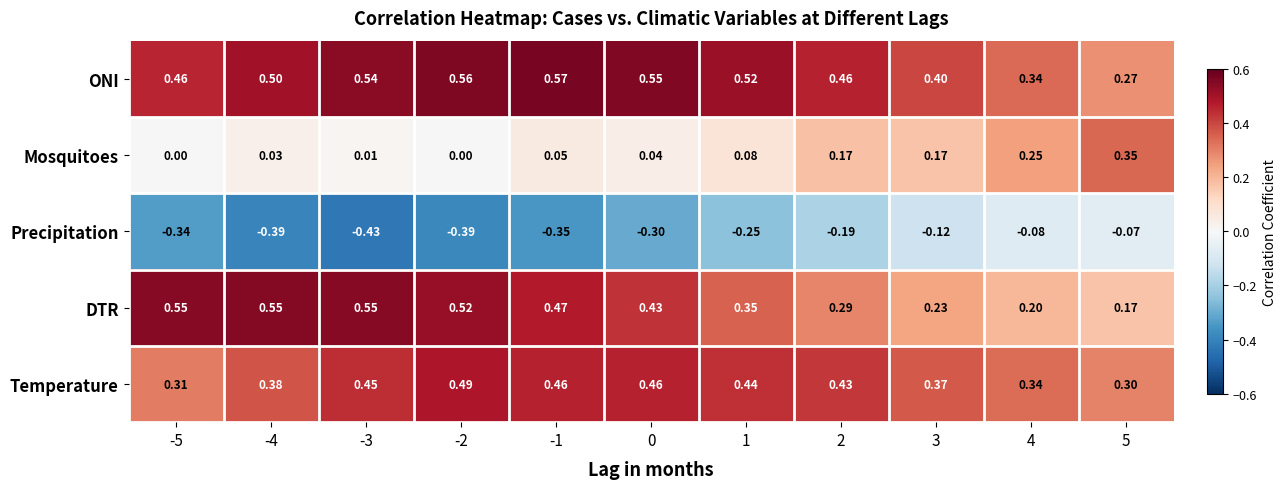

Which category has the lowest value across all series?

-3